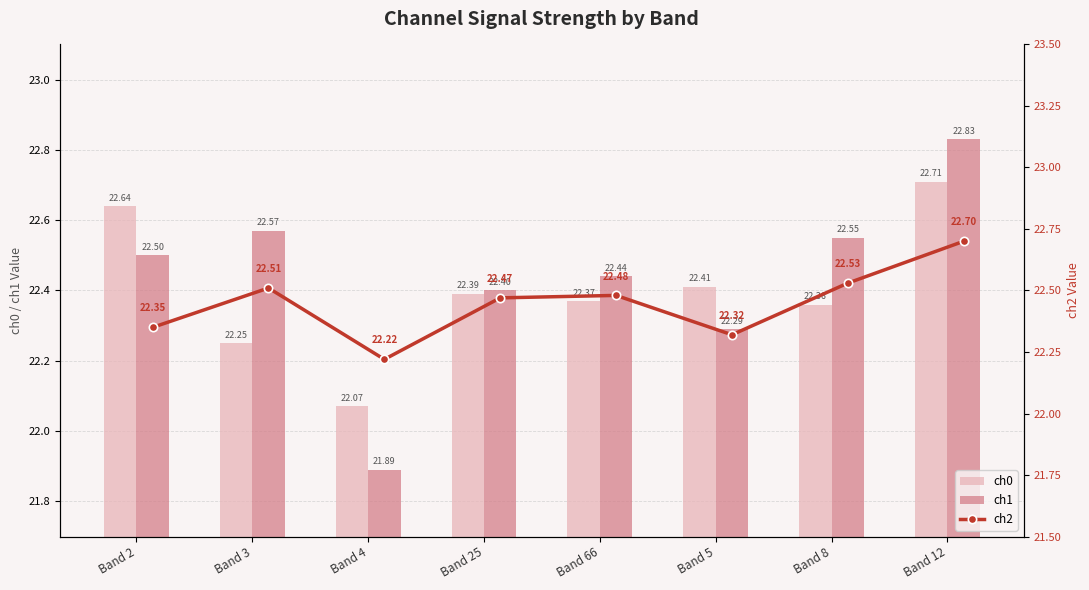

What is the sum of all ch0 values?

179.2